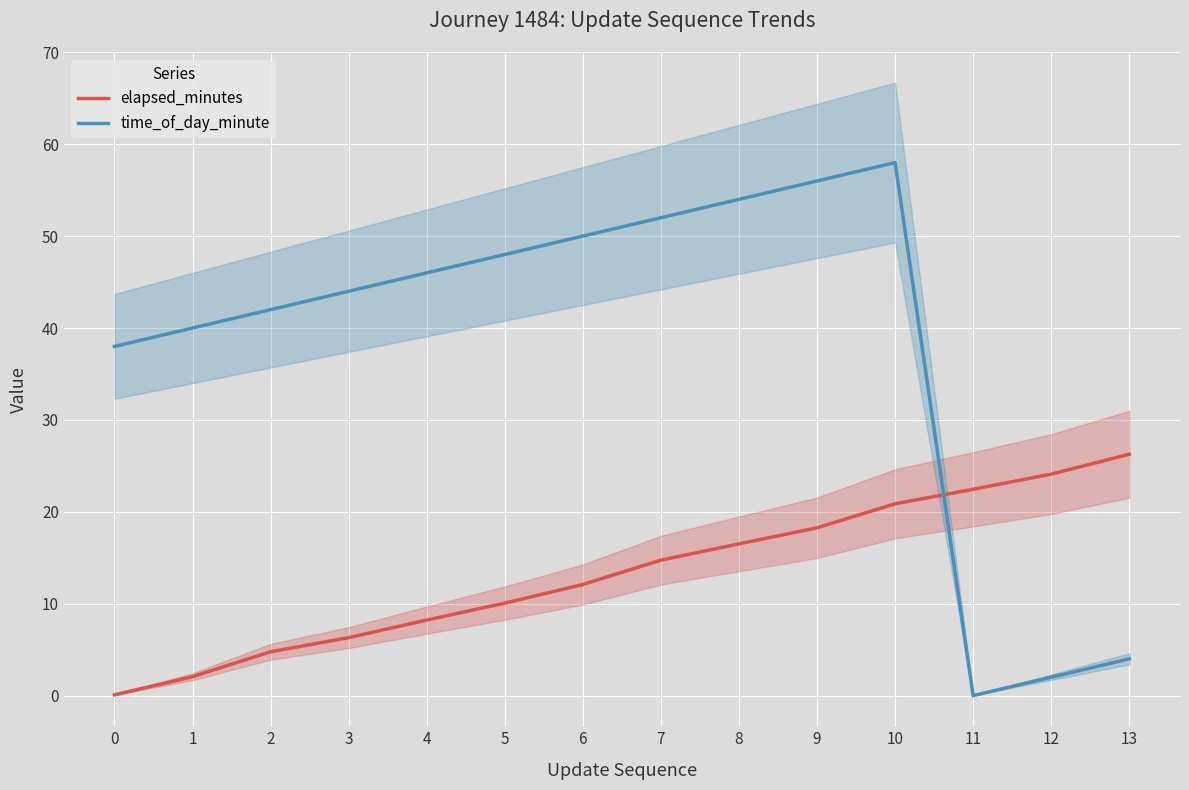

What is the value of the time_of_day_minute point at the 4th from the left?

44.0